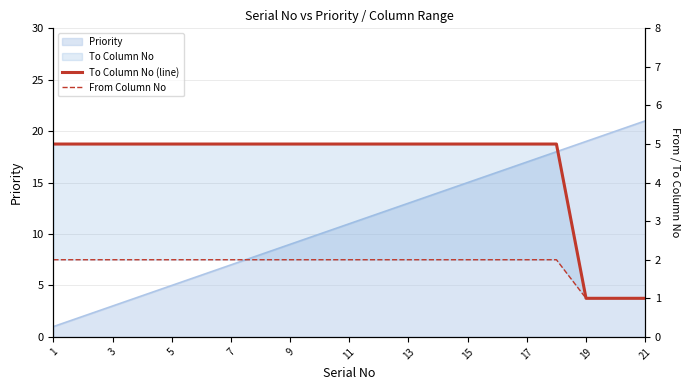

What is the difference between the maximum and minimum values in the From Column No series?

1